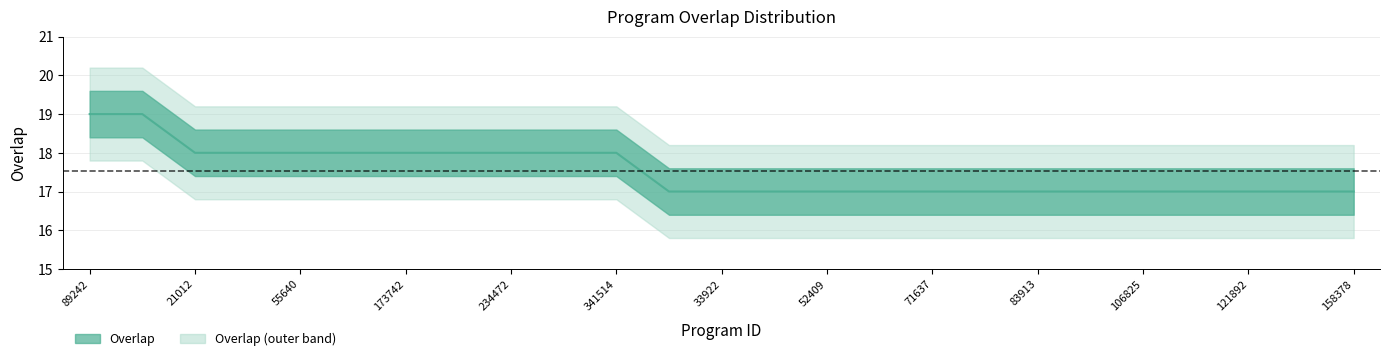

Reading left to right, list all the values displayed in this chart.

19	19	18	18	18	18	18	18	18	18	18	17	17	17	17	17	17	17	17	17	17	17	17	17	17